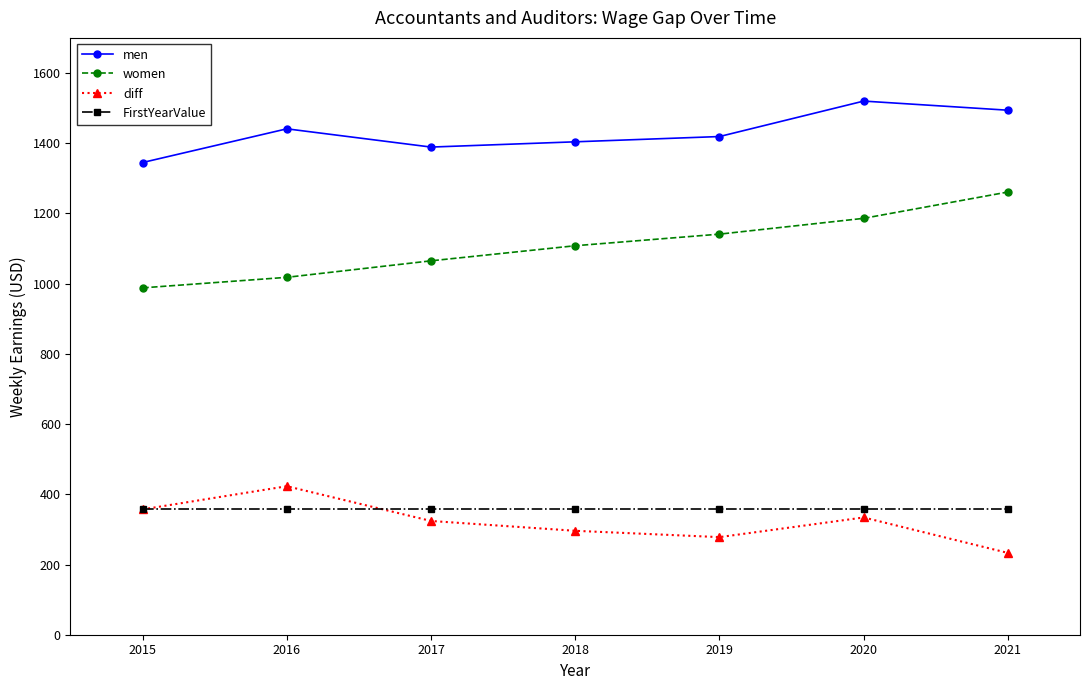

How many categories are shown in the chart?

7